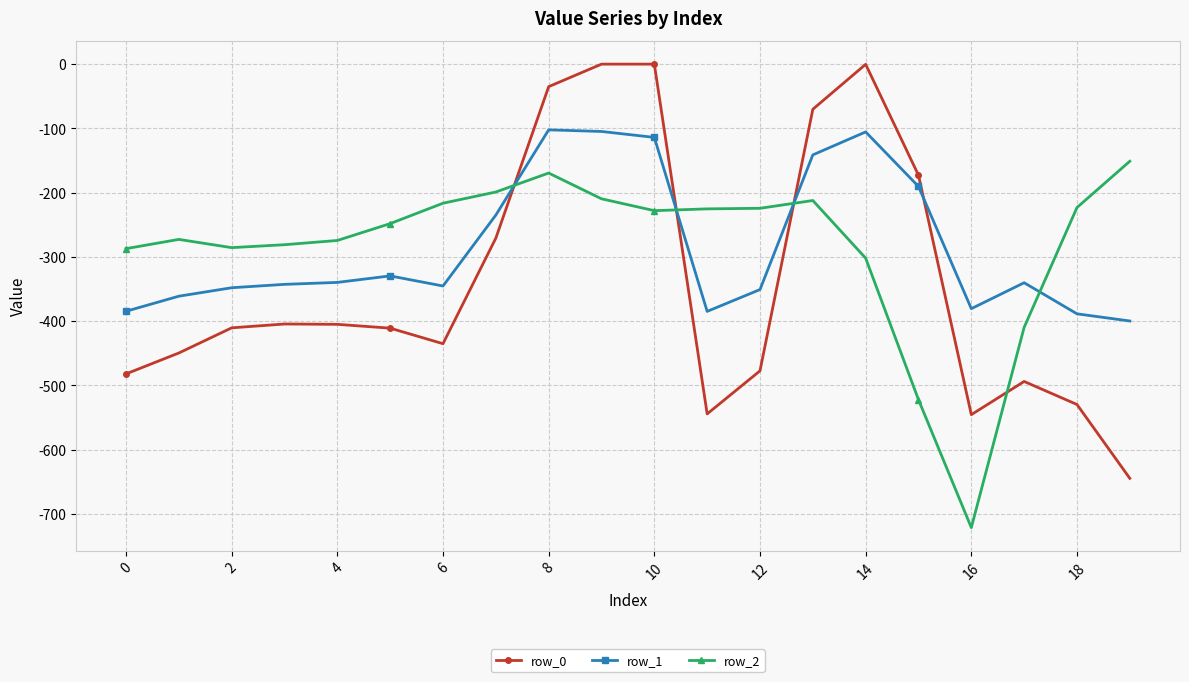

Which series has the widest spread of values?

row_0